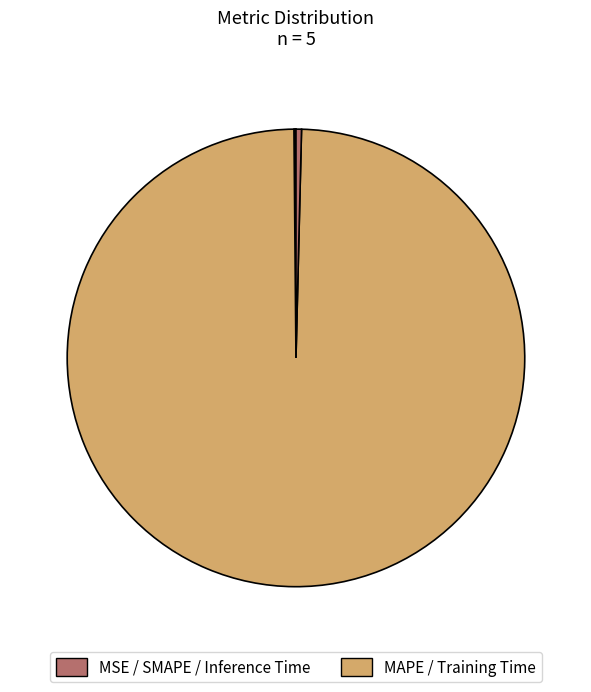

Which slice is the smallest?

MSE